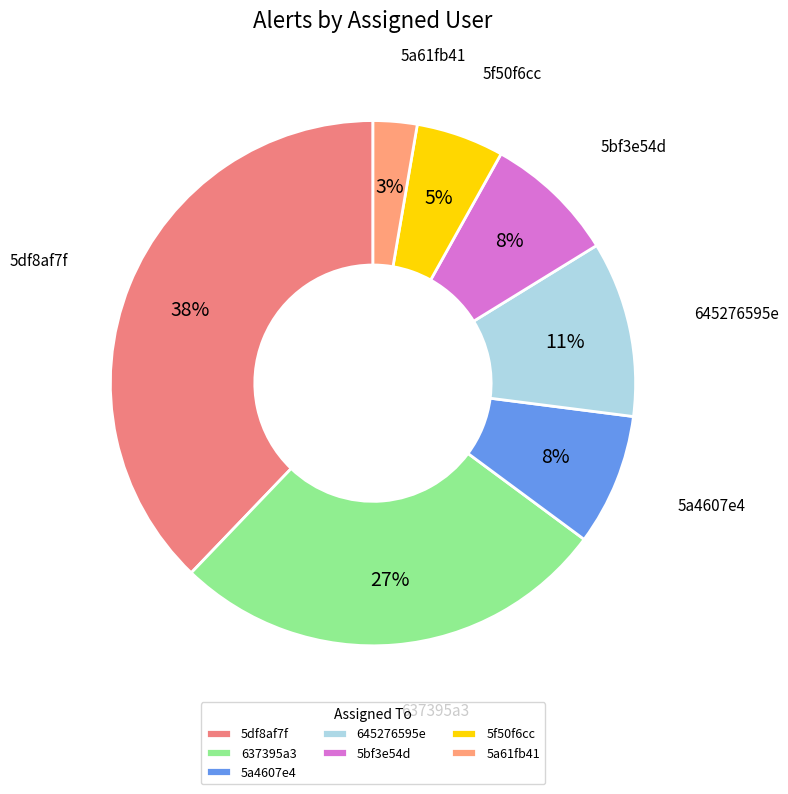

Between 5a61fb41 and 5df8af7f, which is larger?

5df8af7f